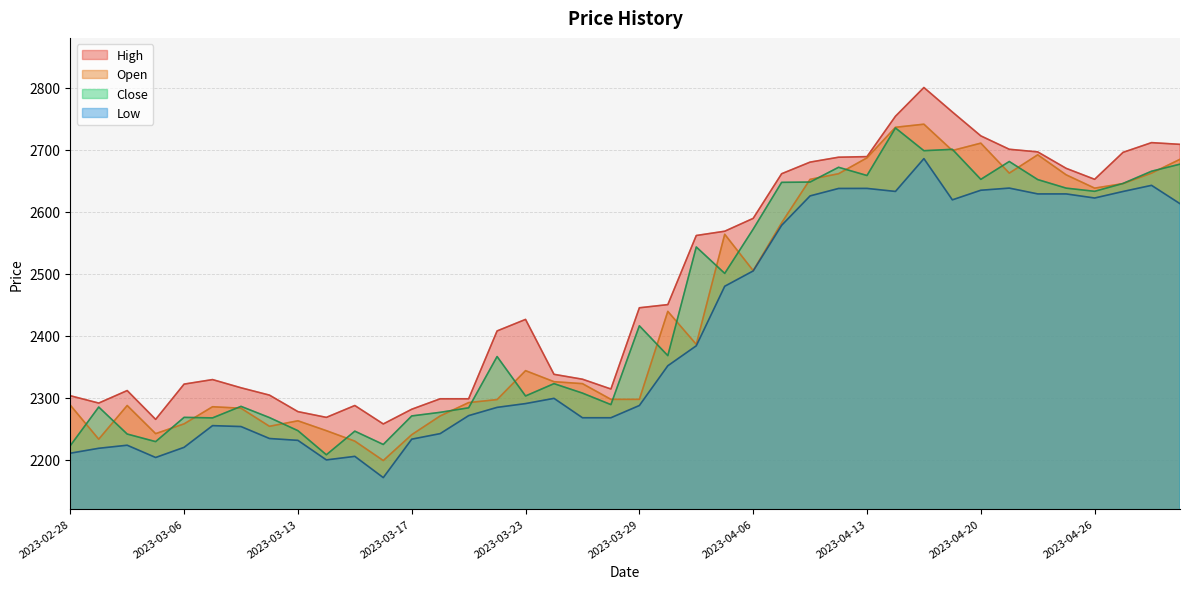

What is the label of the 37th point from the left?

2023-04-26